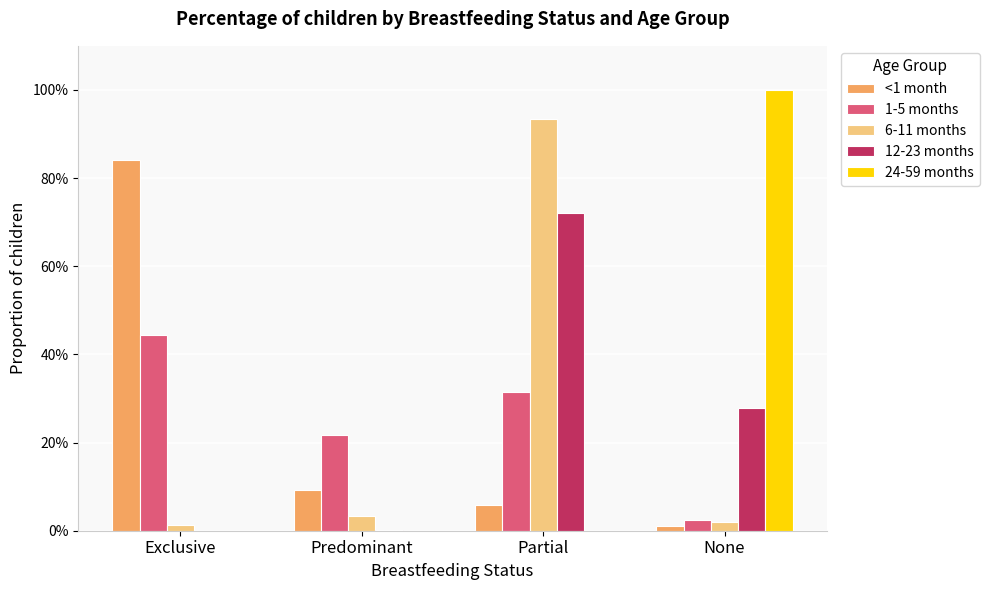

What is the label of the 2nd bar from the left?

Predominant